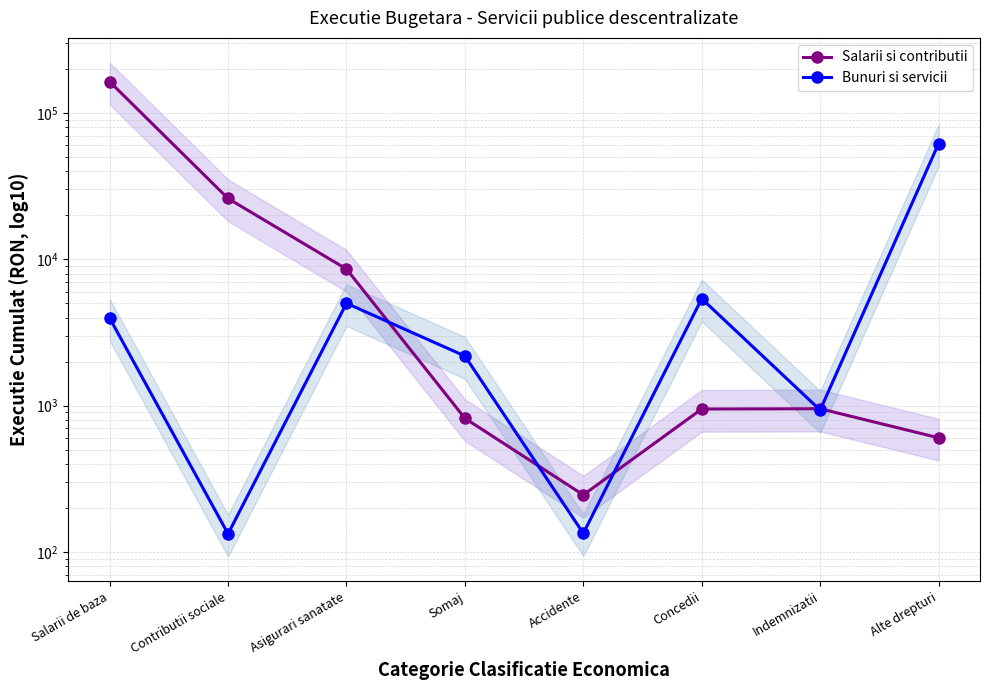

Reading left to right, extract all data points from this chart.

Salarii si contributii: Salarii de baza=163473.0	Contributii sociale=26034.0	Asigurari sanatate=8583.0	Somaj=821.0	Accidente=246.0	Concedii=950.0	Indemnizatii=954.0	Alte drepturi=604.0
Bunuri si servicii: Salarii de baza=3970.8	Contributii sociale=133.4	Asigurari sanatate=5008.7	Somaj=2185.7	Accidente=134.4	Concedii=5385.9	Indemnizatii=934.0	Alte drepturi=61751.5